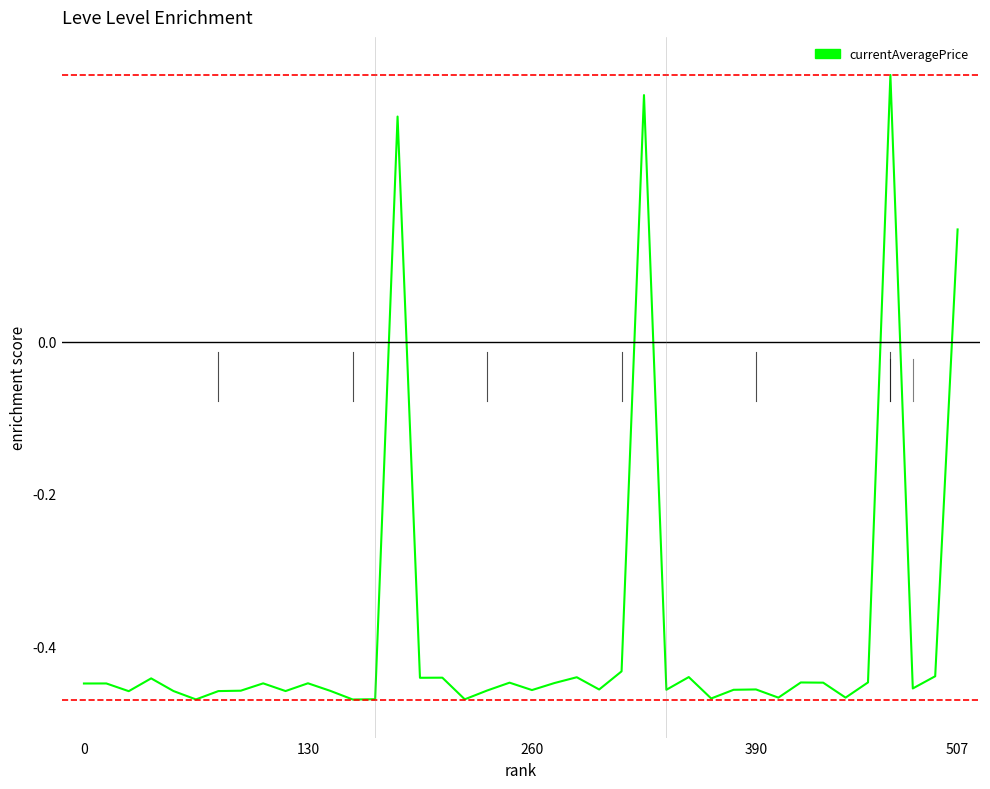

Is this an area chart (filled region under the line)?

No